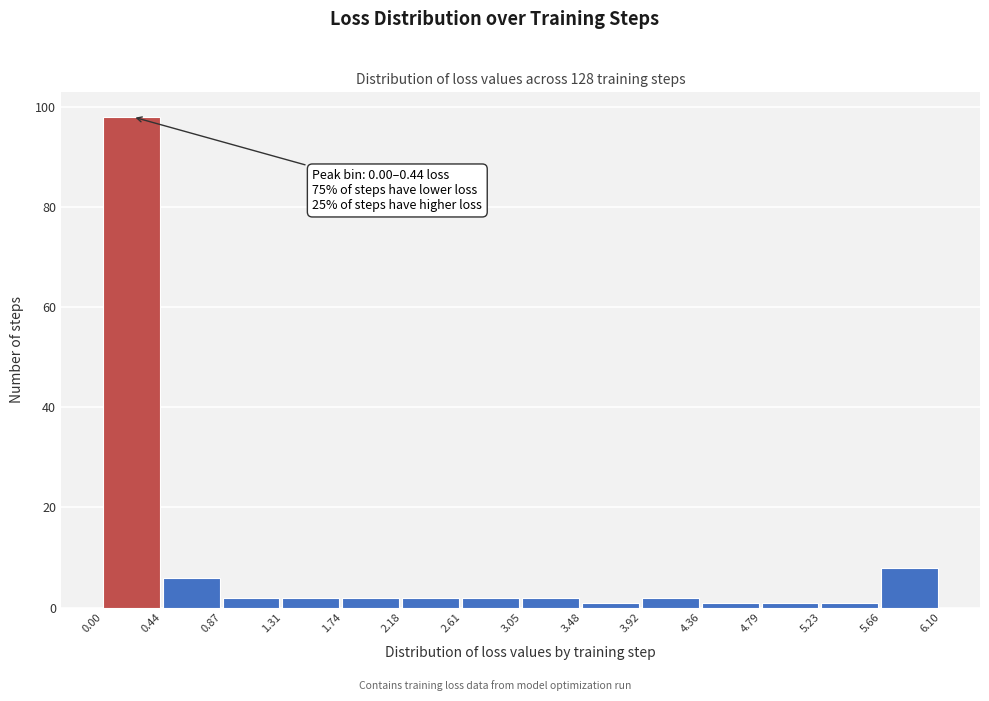

Over which range of the x-axis is the bar tallest?

0.00 to 0.44